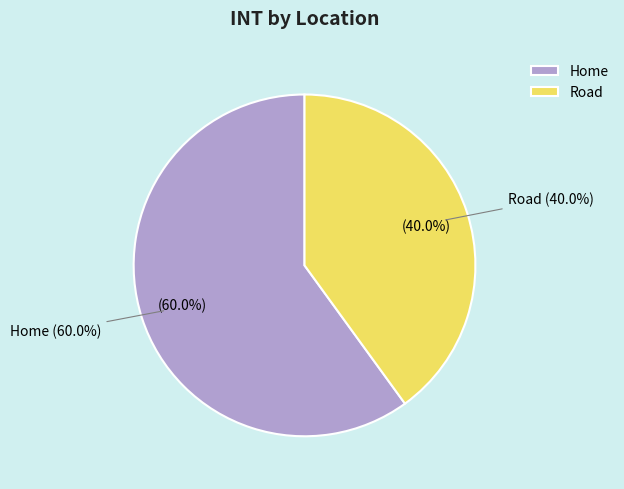

Which has a higher value, Home or Road?

Home